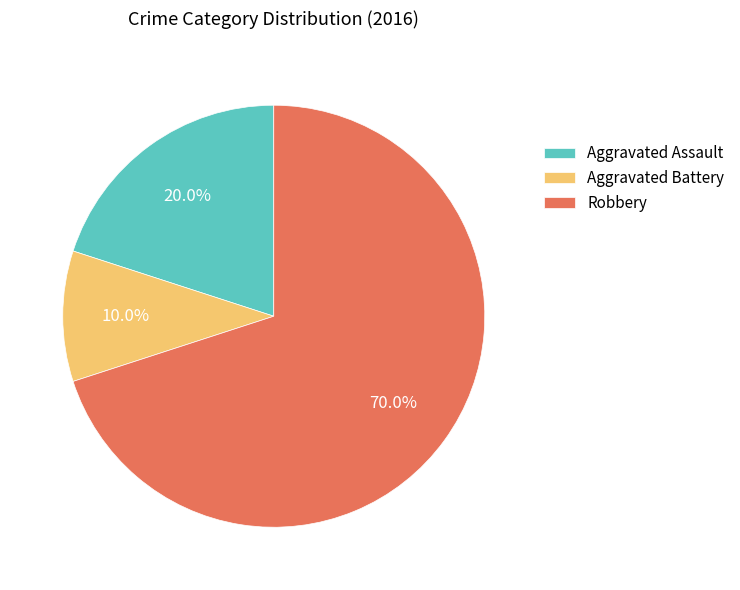

Is it true that Aggravated Battery is 23% of the pie?

False